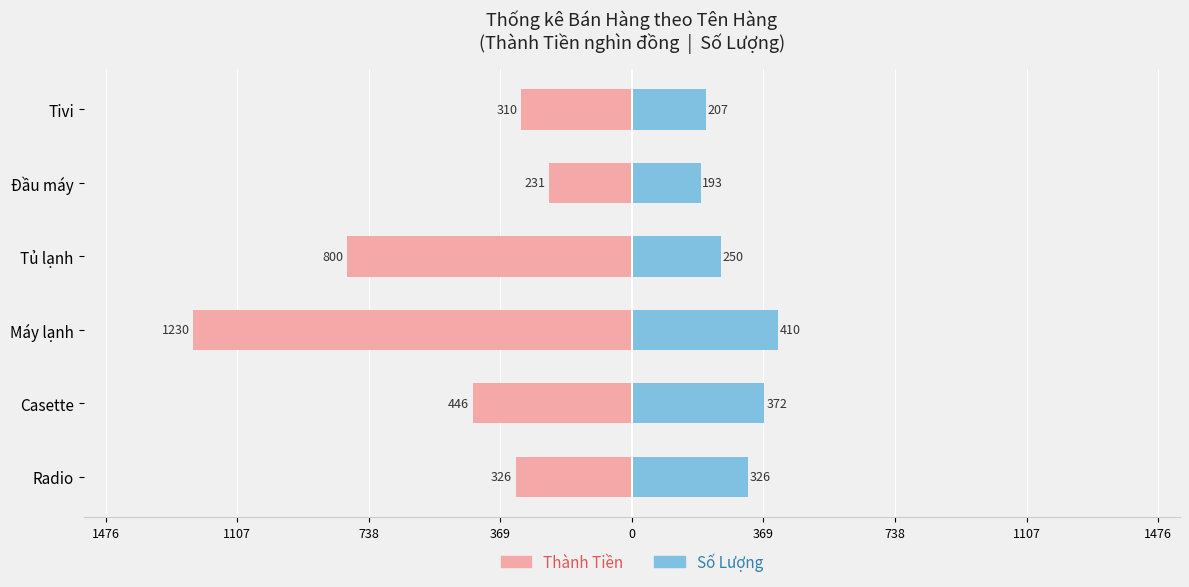

Reading left to right, extract all data points from this chart.

Thành Tiền: -326.0	-446.4	-1230.0	-800.0	-231.6	-310.5
Số Lượng: 326.0	372.0	410.0	250.0	193.0	207.0